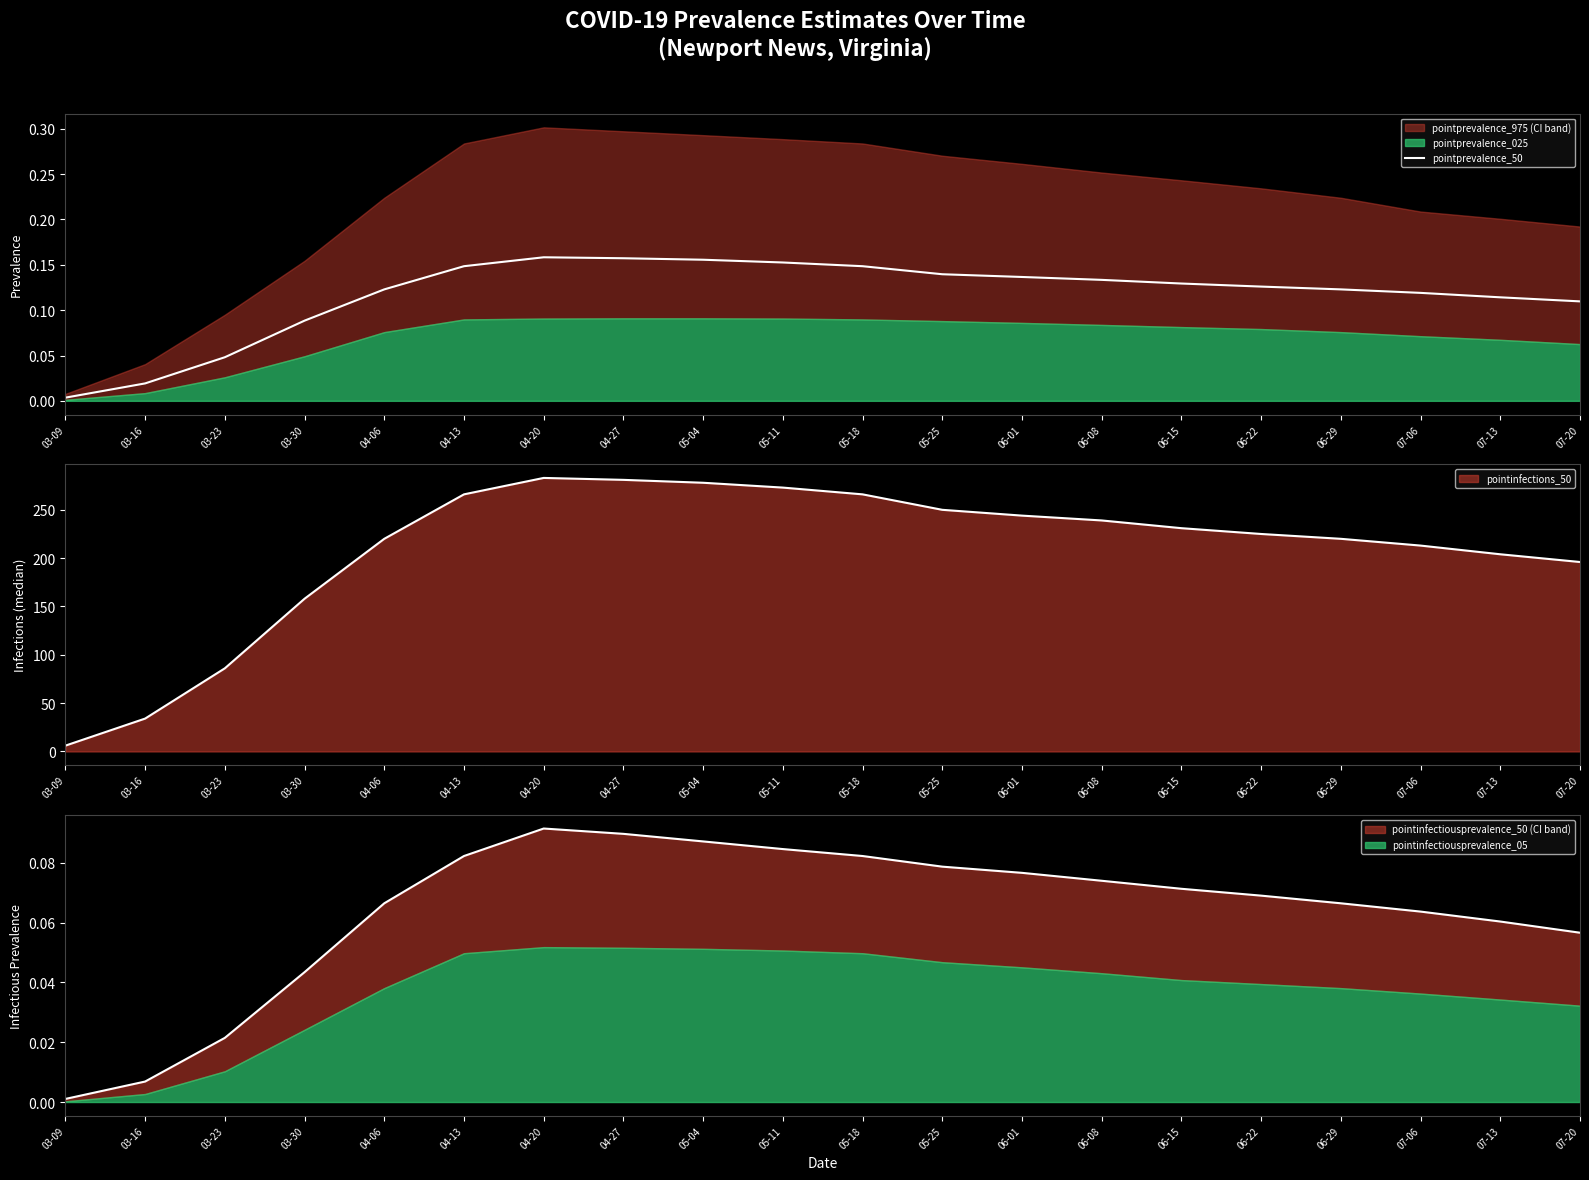

Is it true that the value at 07-20 is 0.1?

True